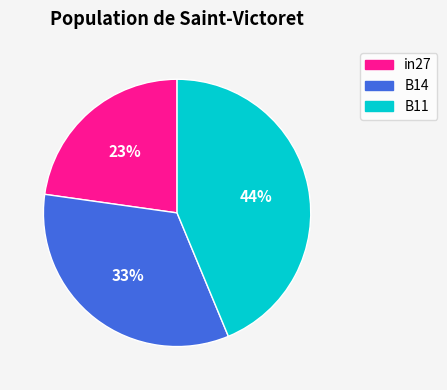

How many segments does this pie chart have?

3